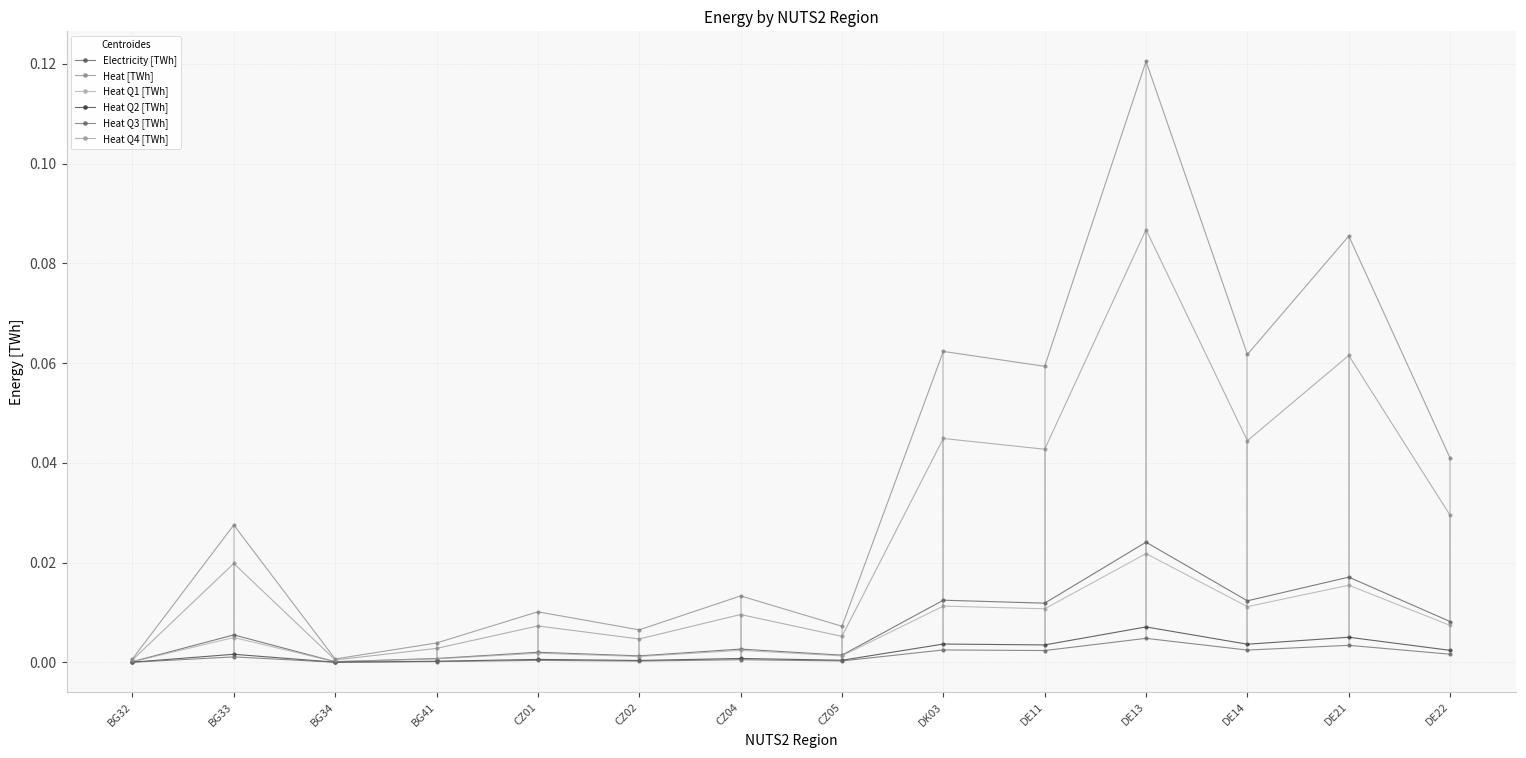

In Heat Q4 [TWh], how many points are higher than both neighbors (excluding endpoints)?

6